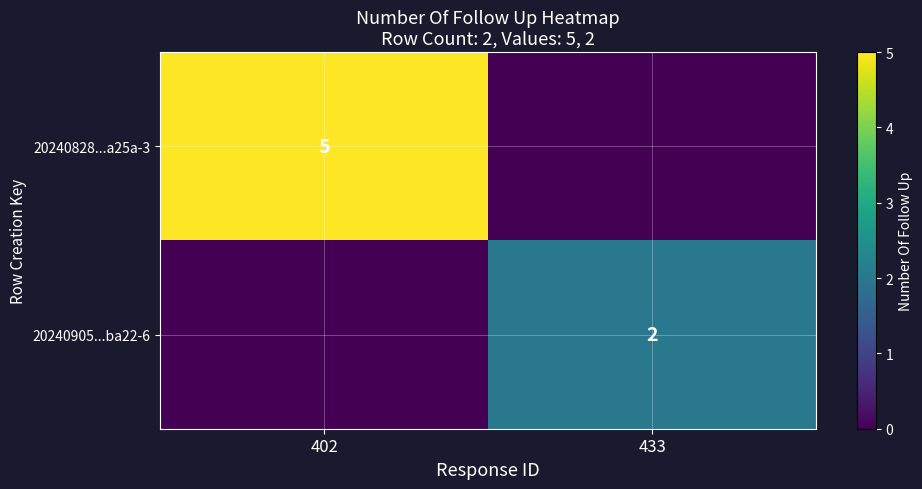

Count the number of data series in this chart.

2